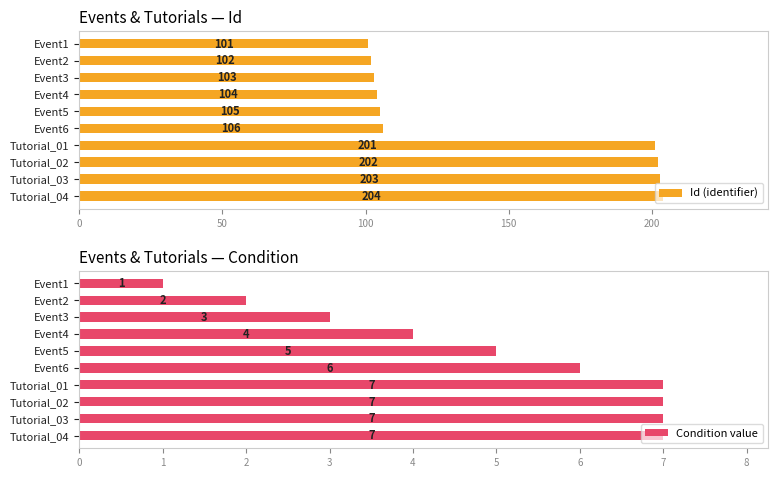

What is the sum of the Condition value values at Event3 and Event5?

8